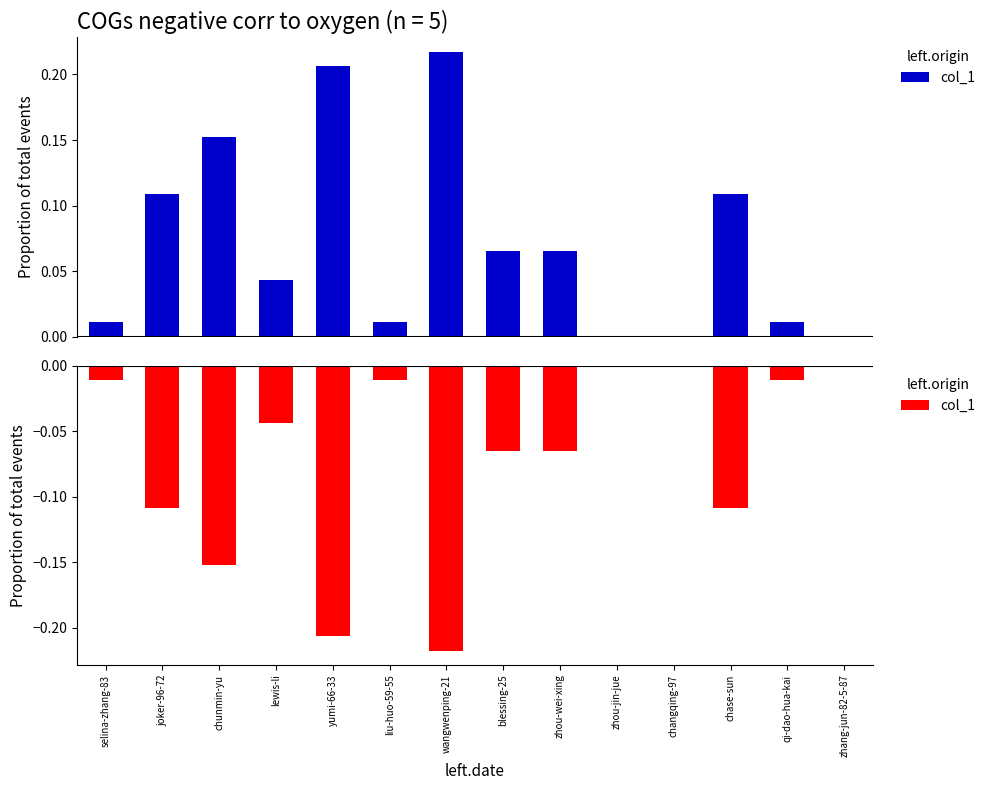

Is it true that the value at blessing-25 is -0.1?

True